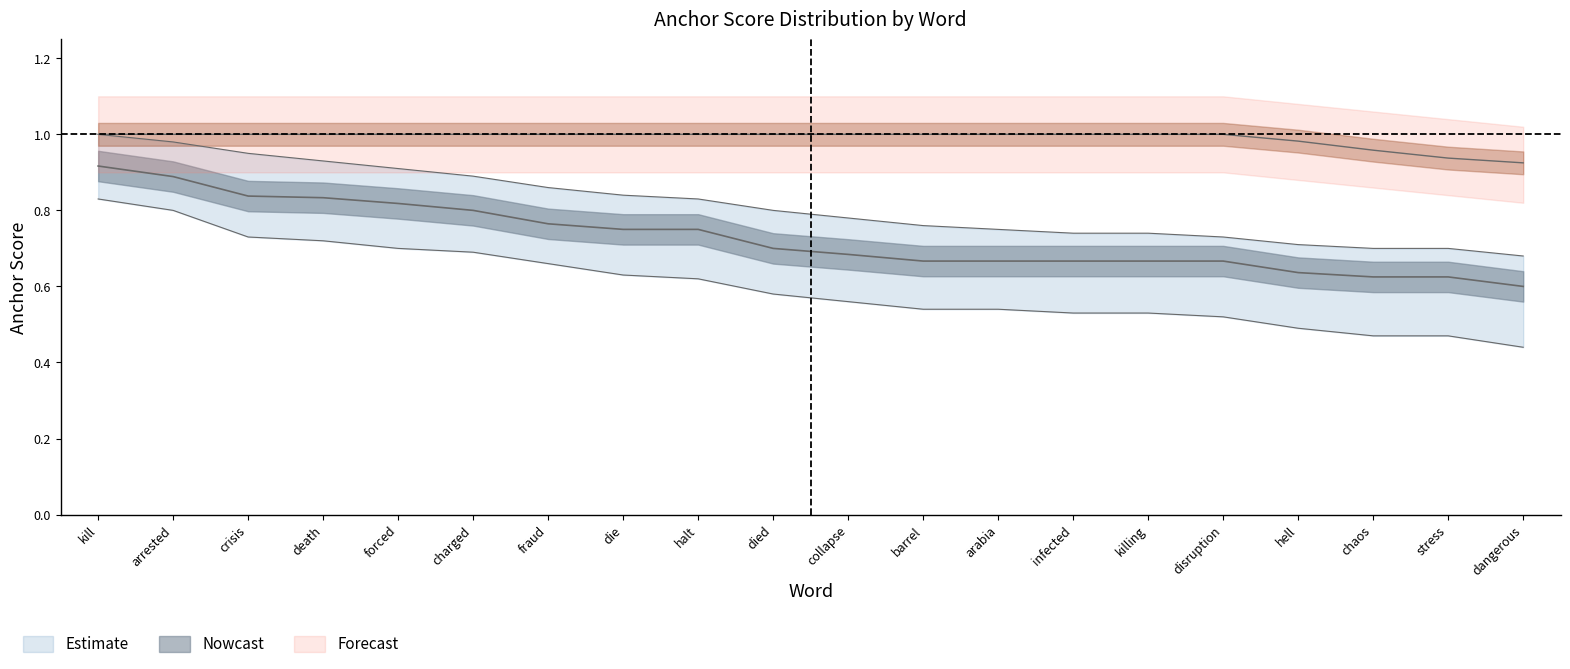

How many lines are shown in the chart?

4